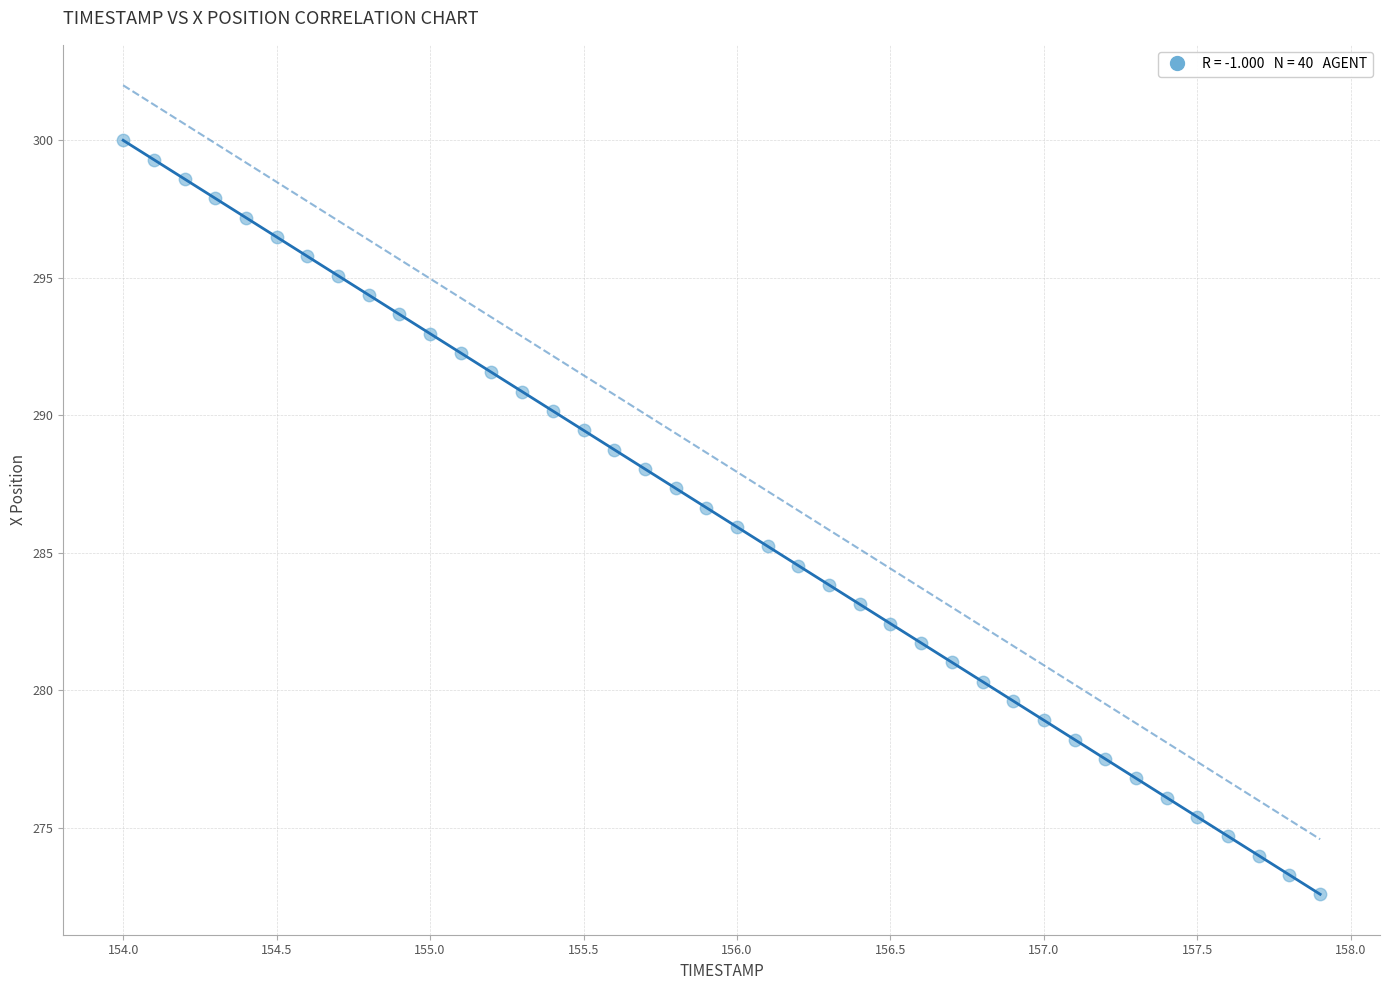

What is the range of Y values (max minus min)?

27.4